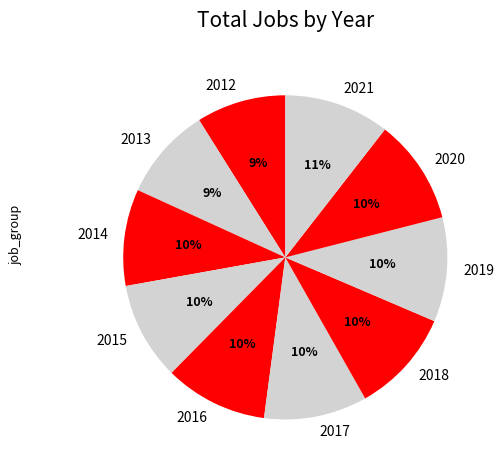

True or false: 2017 accounts for 10% of the total.

True